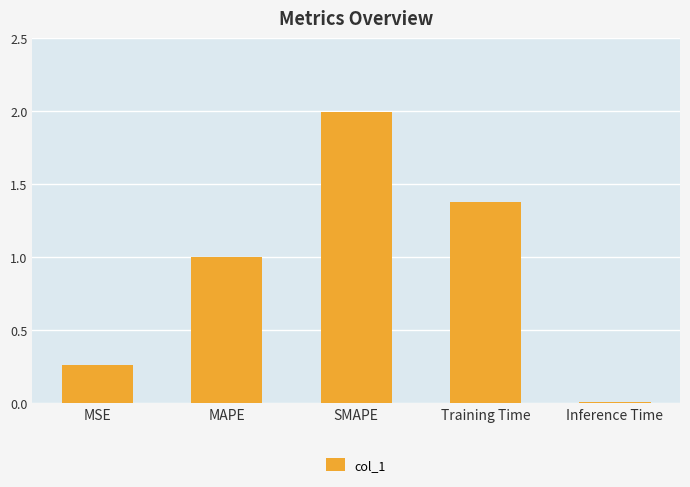

What is the difference between the maximum and minimum values?

2.0